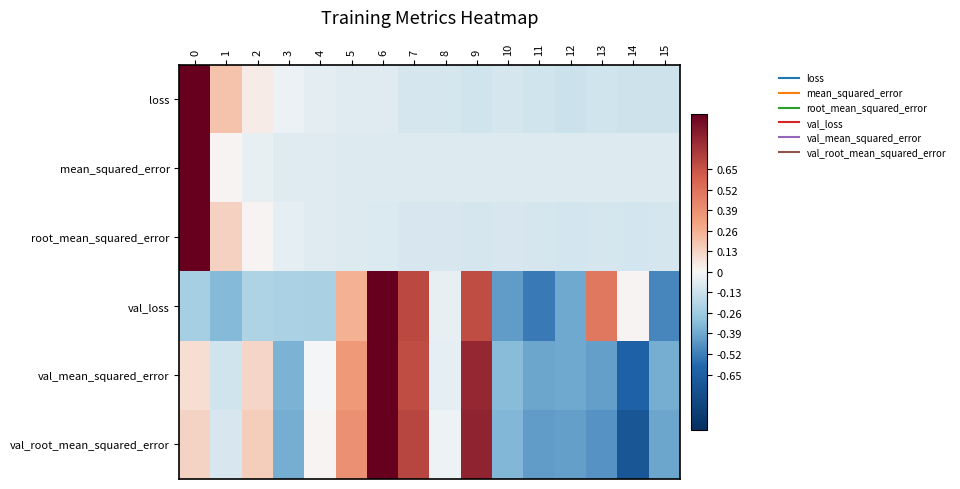

What is the spread (max minus min) of values at 6?

1.1